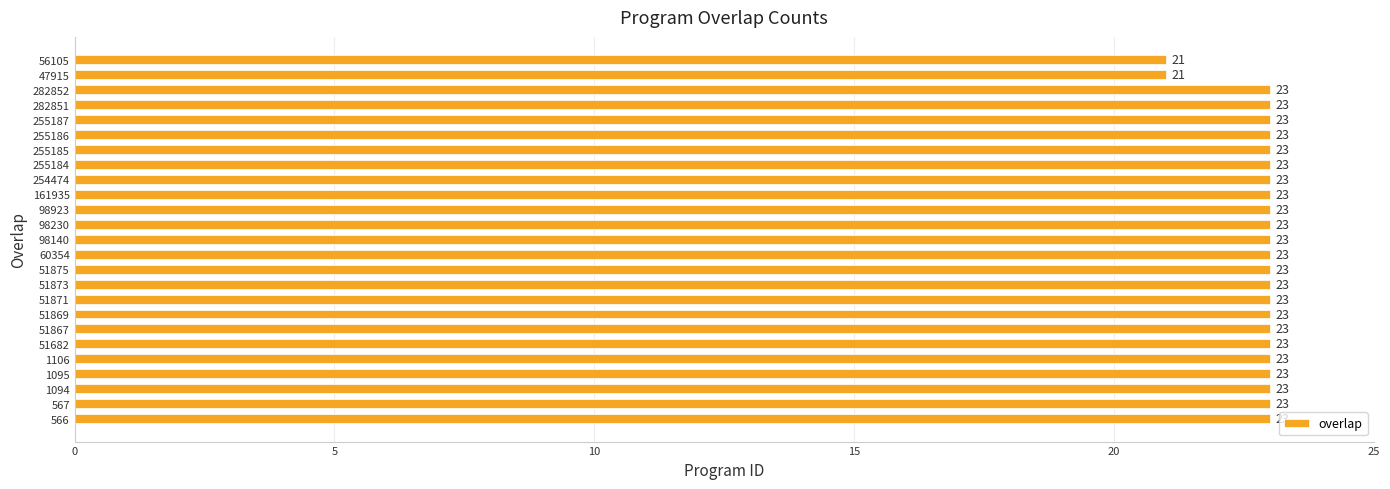

The value at 98230 is 23. True or false?

True